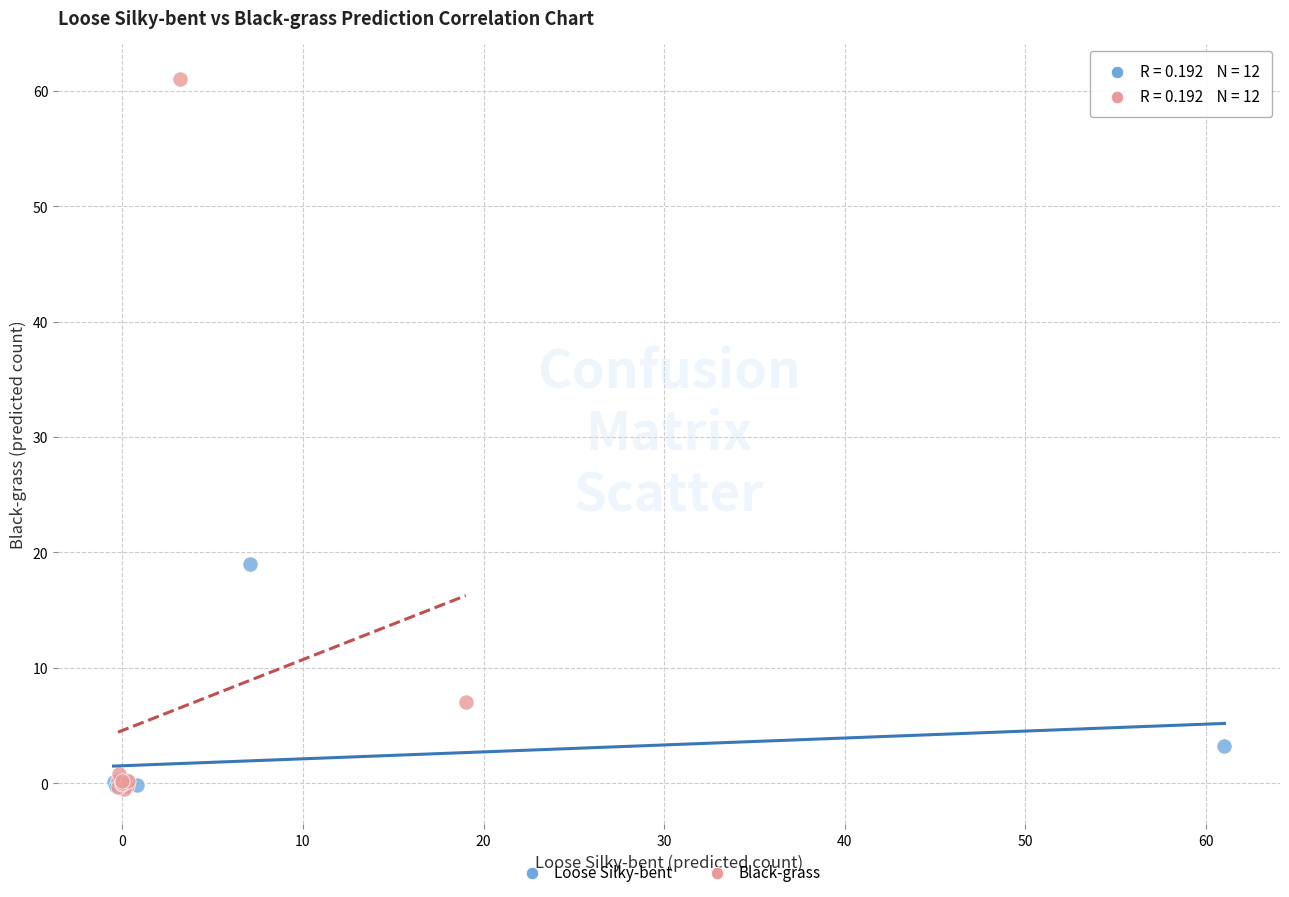

Which series contains the highest Y value?

Black-grass